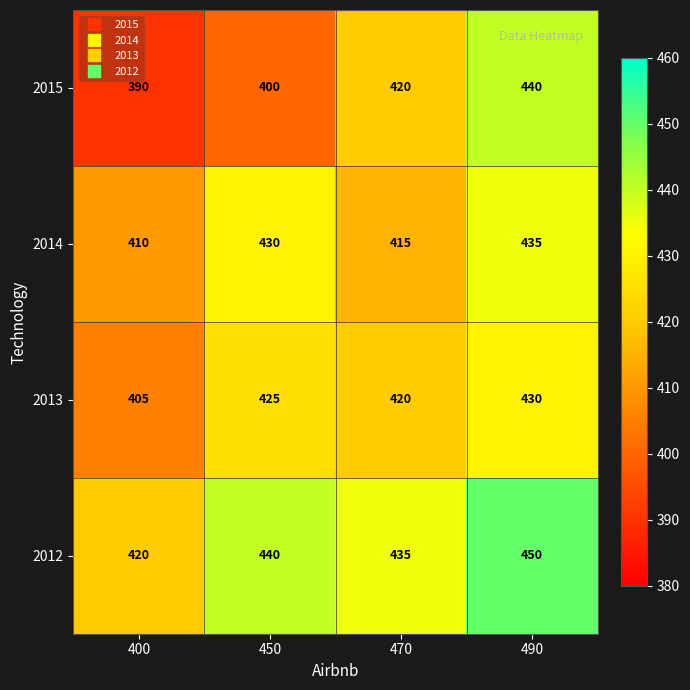

Which series has the widest spread of values?

2015